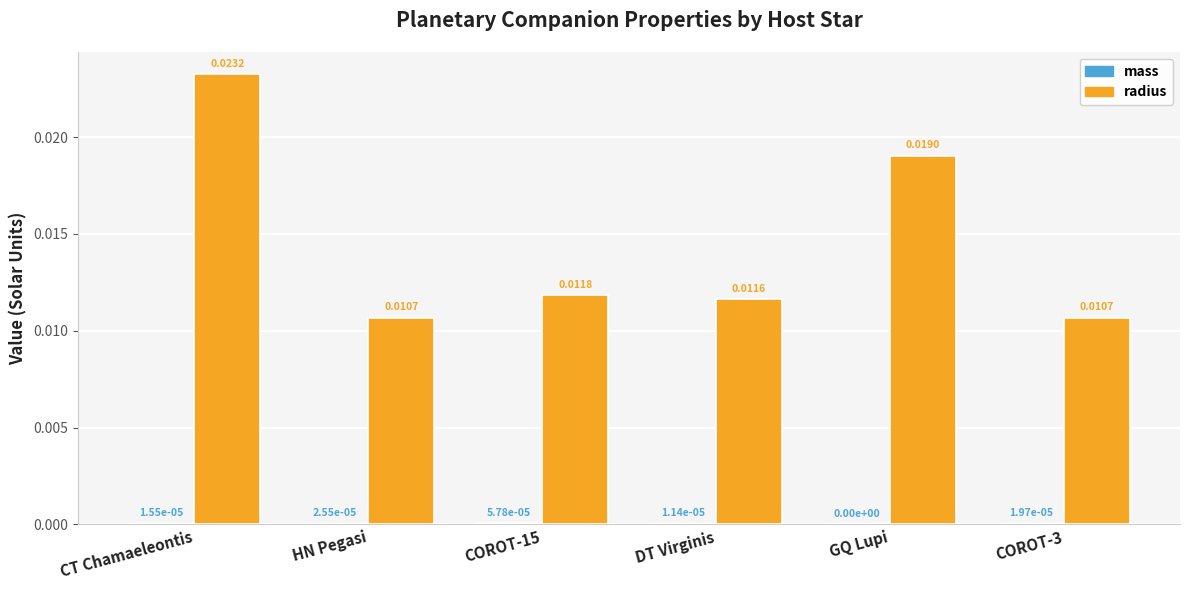

True or false: radius has a value of 0.0 at DT Virginis.

True